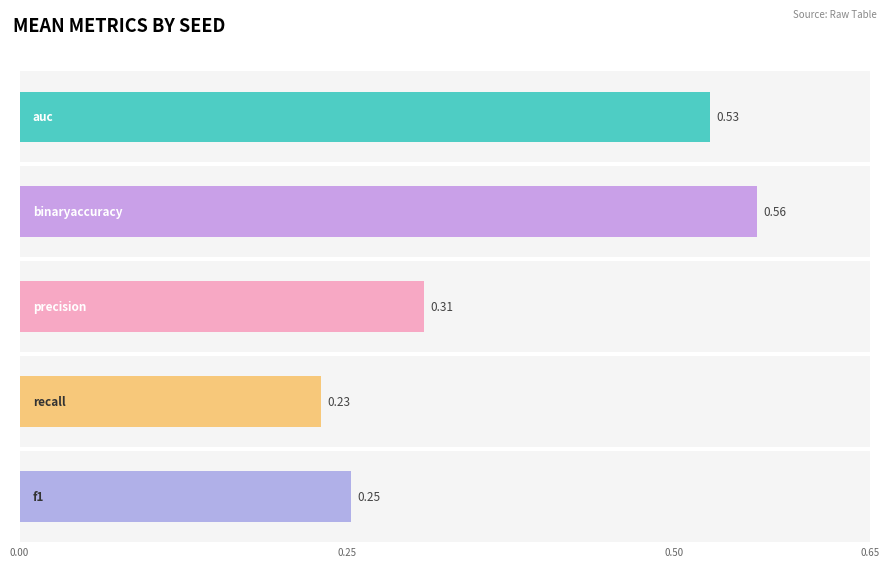

What are all the series names shown in the legend?

auc, binaryaccuracy, precision, recall, f1